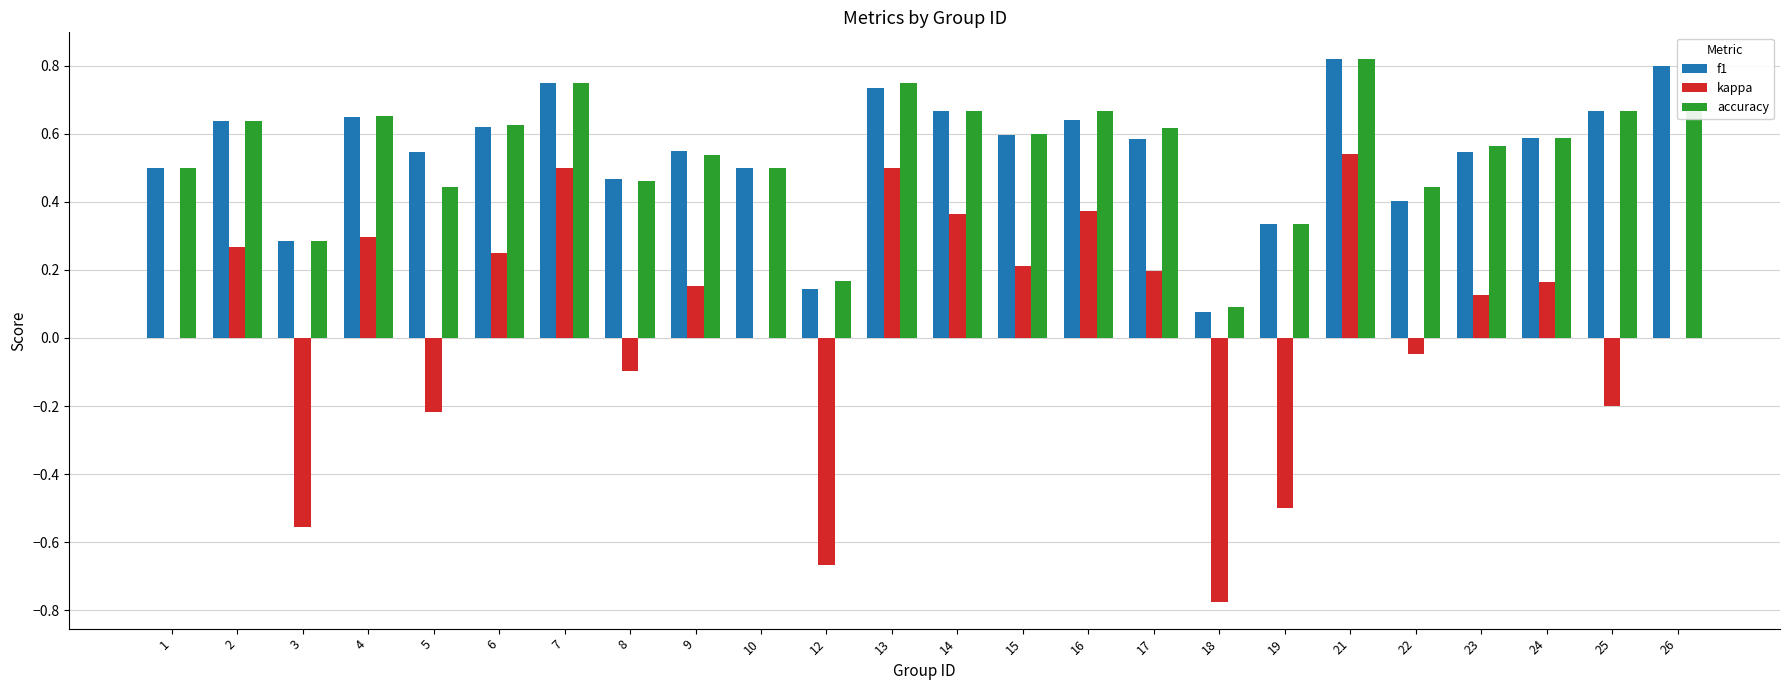

Where is accuracy nearest to the value 0?

18